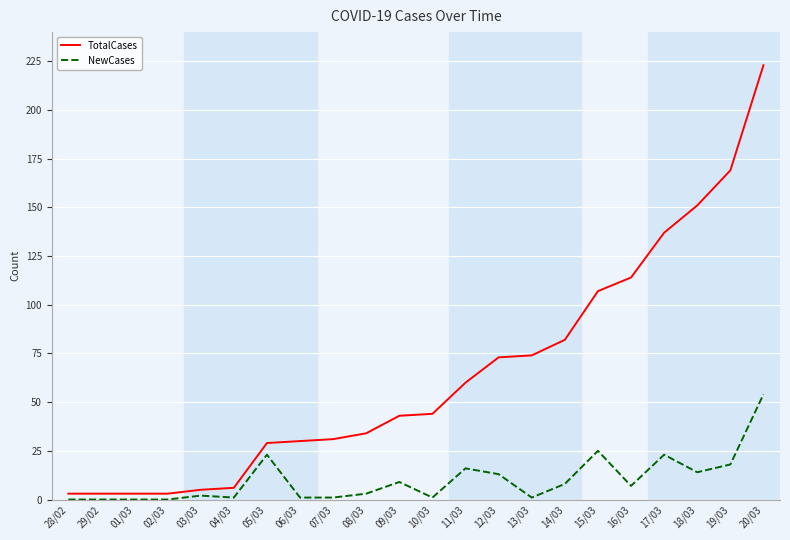

What is the difference between the maximum and second lowest values in the TotalCases series?

220